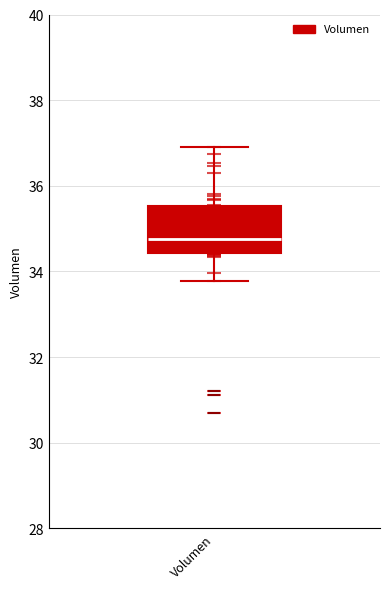

Where is the lower edge of the box for Volumen on the y-axis? The values are not printed on the chart, so give them approximately, as read against the axis.

34.4